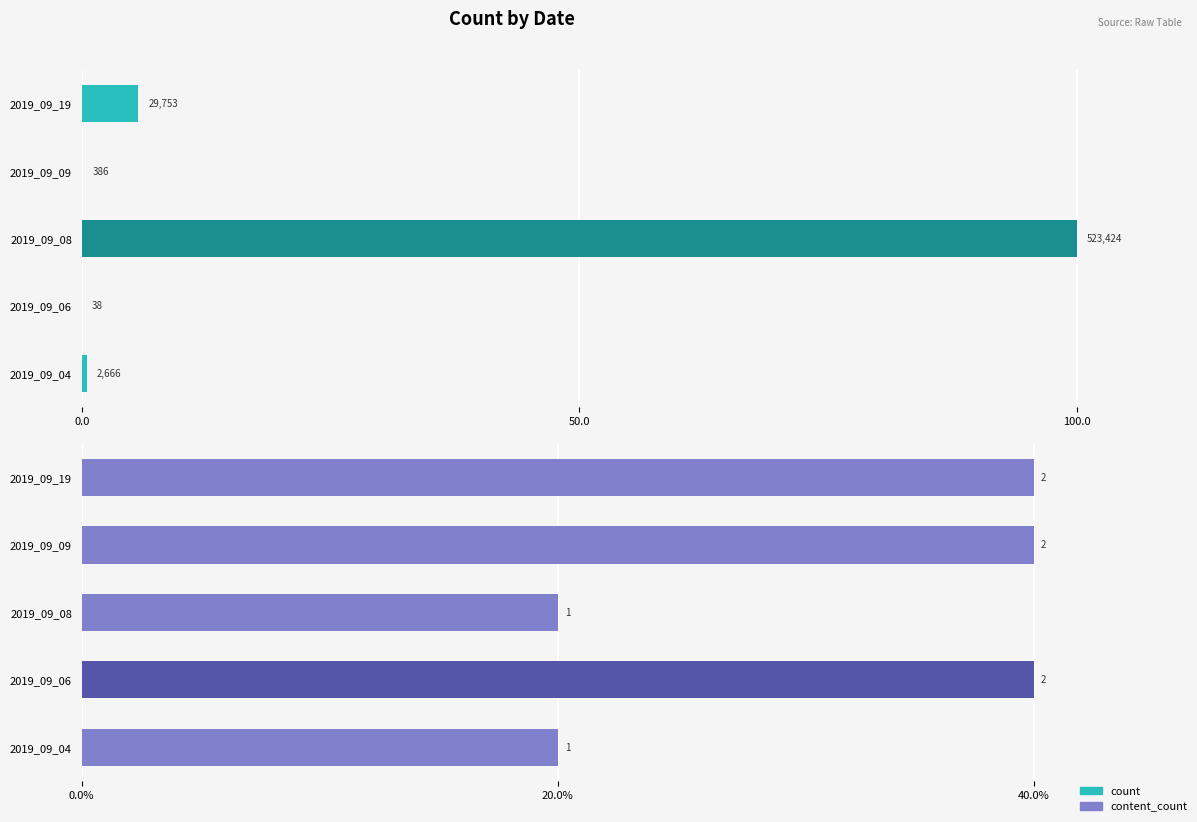

Which series has the largest range (max minus min)?

count